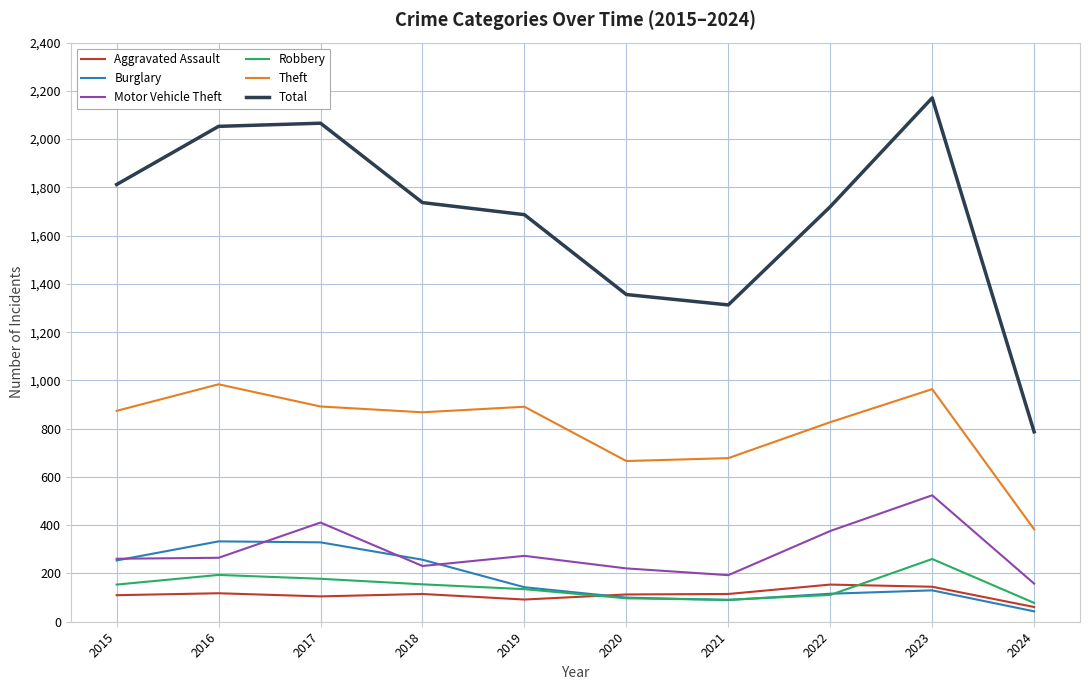

In Burglary, how many points are higher than both neighbors (excluding endpoints)?

2